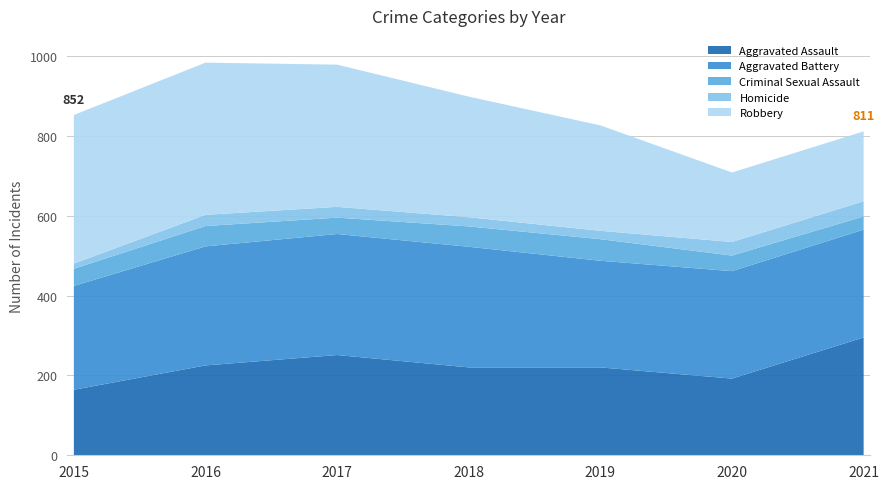

Reading right to left, what are all the values shown in this chart?

Aggravated Assault: 2021=295	2020=192	2019=220	2018=220	2017=251	2016=225	2015=164
Aggravated Battery: 2021=270	2020=269	2019=267	2018=302	2017=303	2016=298	2015=260
Criminal Sexual Assault: 2021=33	2020=39	2019=54	2018=51	2017=41	2016=51	2015=43
Homicide: 2021=38	2020=34	2019=21	2018=23	2017=27	2016=28	2015=13
Robbery: 2021=175	2020=174	2019=264	2018=302	2017=356	2016=381	2015=372